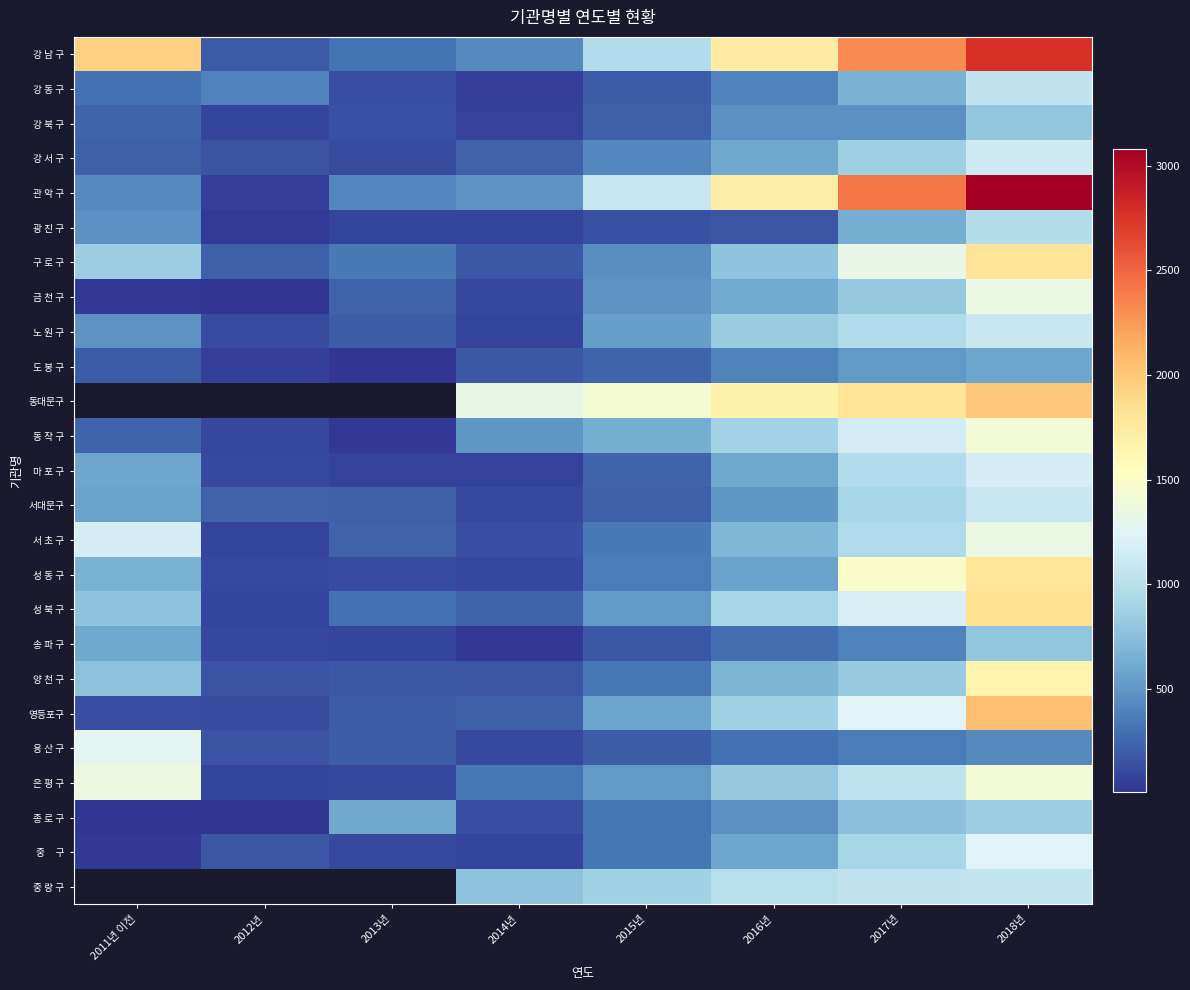

What is the spread (max minus min) of values at 2011년 이전?

1936.0